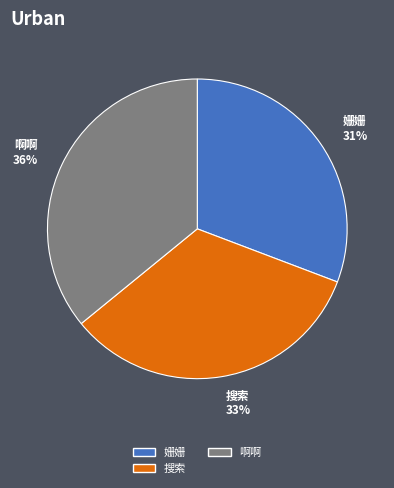

Is the sum of 姗姗 and 搜索 greater than half?

Yes